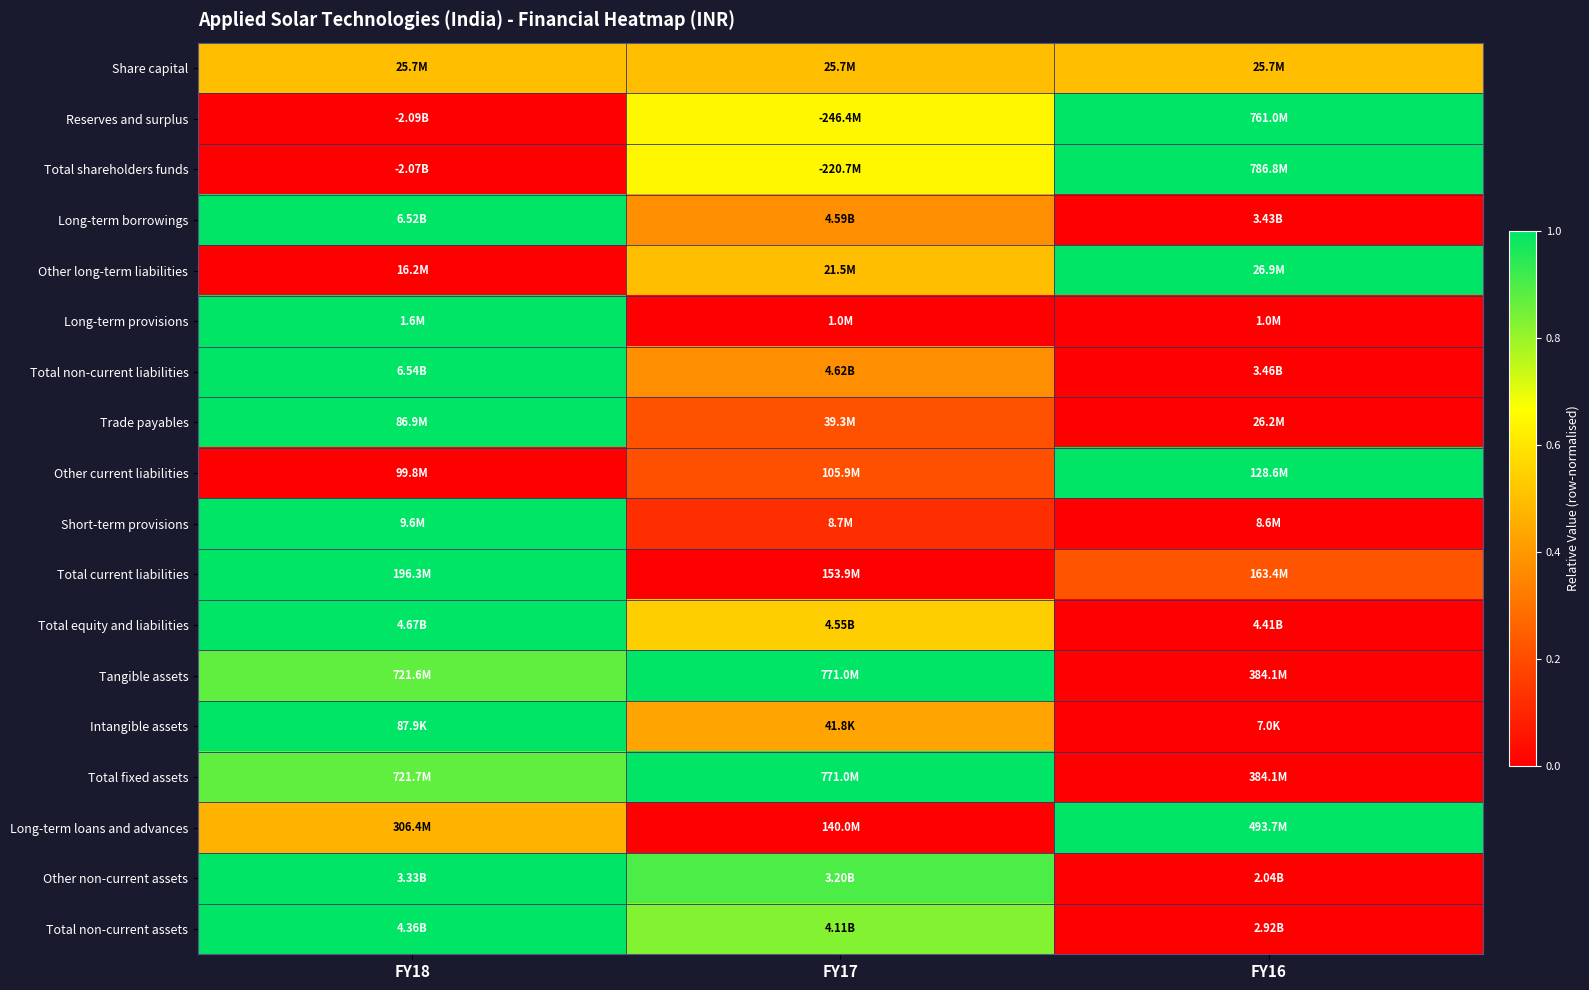

Reading left to right, extract all data points from this chart.

Share capital: FY18=0.5	FY17=0.5	FY16=0.5
Reserves and surplus: FY18=0.0	FY17=0.6	FY16=1.0
Total shareholders funds: FY18=0.0	FY17=0.6	FY16=1.0
Long-term borrowings: FY18=1.0	FY17=0.4	FY16=0.0
Other long-term liabilities: FY18=0.0	FY17=0.5	FY16=1.0
Long-term provisions: FY18=1.0	FY17=0.0	FY16=0.0
Total non-current liabilities: FY18=1.0	FY17=0.4	FY16=0.0
Trade payables: FY18=1.0	FY17=0.2	FY16=0.0
Other current liabilities: FY18=0.0	FY17=0.2	FY16=1.0
Short-term provisions: FY18=1.0	FY17=0.1	FY16=0.0
Total current liabilities: FY18=1.0	FY17=0.0	FY16=0.2
Total equity and liabilities: FY18=1.0	FY17=0.5	FY16=0.0
Tangible assets: FY18=0.9	FY17=1.0	FY16=0.0
Intangible assets: FY18=1.0	FY17=0.4	FY16=0.0
Total fixed assets: FY18=0.9	FY17=1.0	FY16=0.0
Long-term loans and advances: FY18=0.5	FY17=0.0	FY16=1.0
Other non-current assets: FY18=1.0	FY17=0.9	FY16=0.0
Total non-current assets: FY18=1.0	FY17=0.8	FY16=0.0